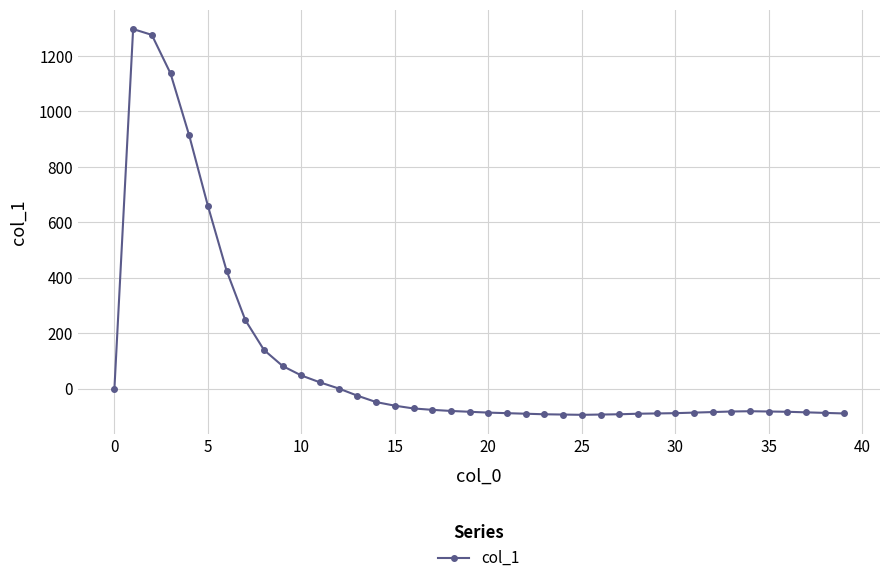

How many series are shown in this chart?

1